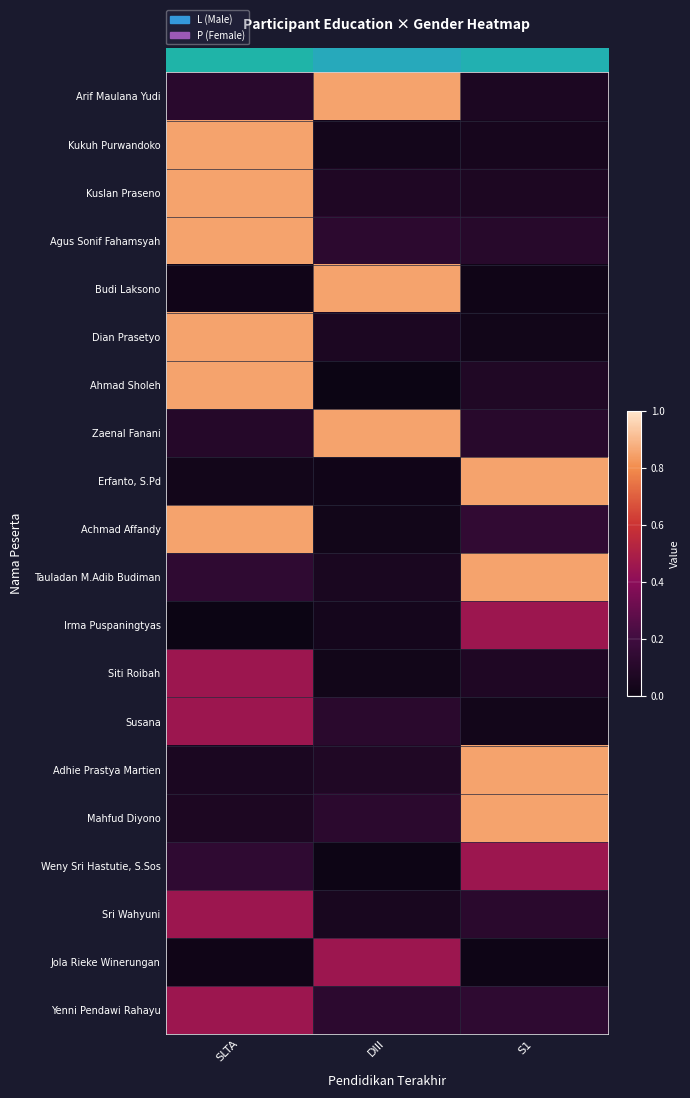

At how many categories does at least one series exceed 0?

3